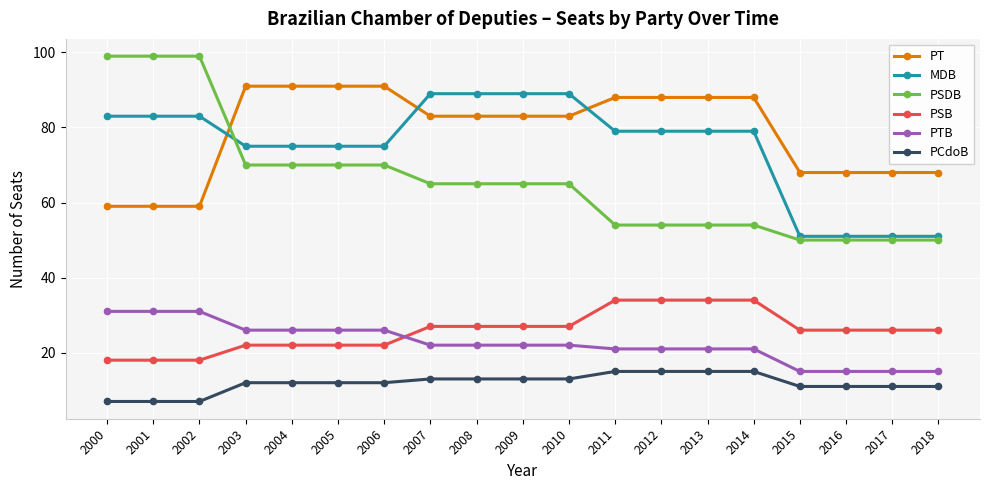

At which label does PT first exceed 83?

2003